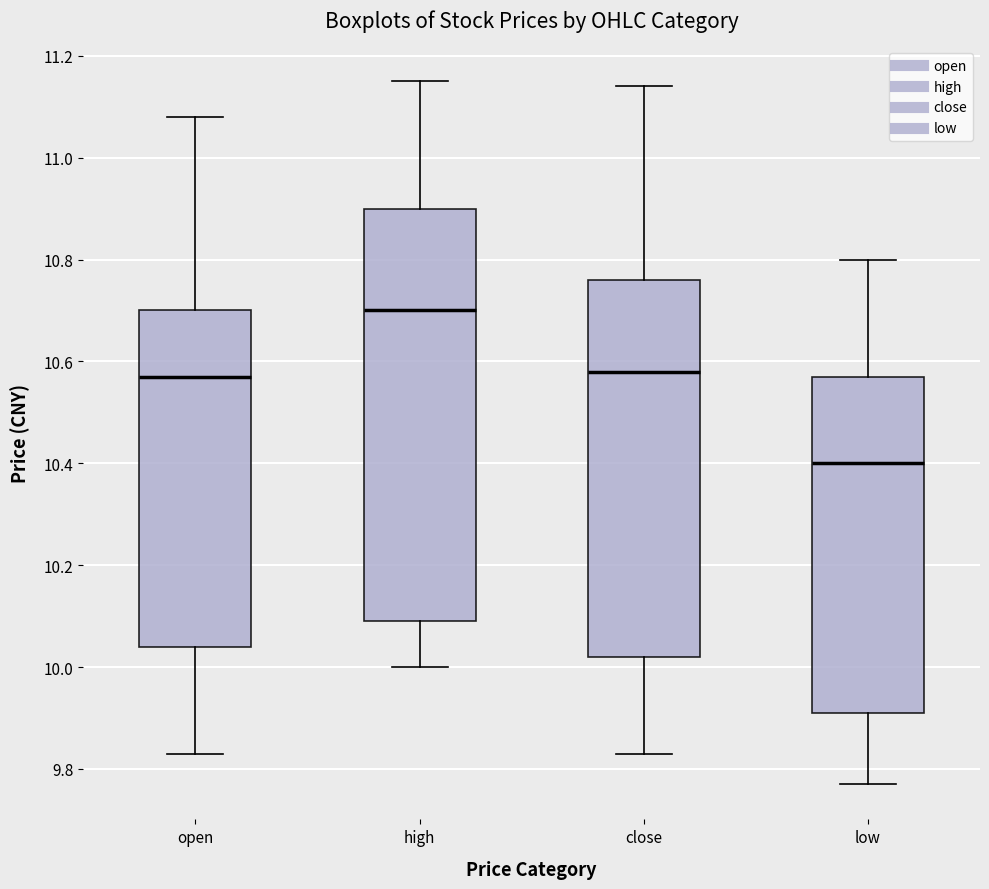

Comparing the boxes themselves (not the whiskers), which one is the tallest?

high